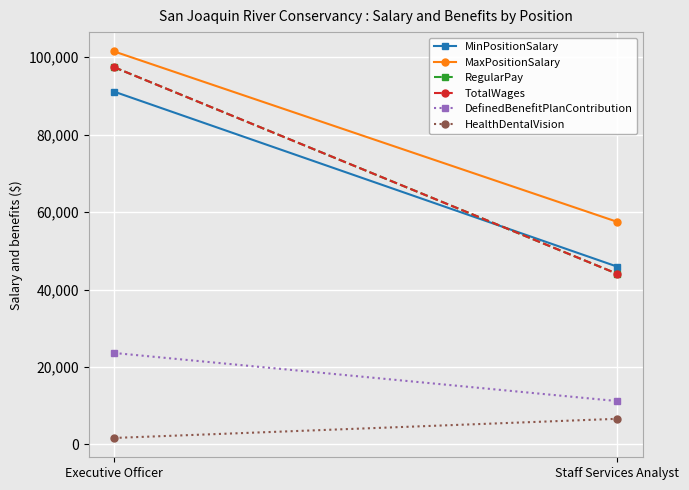

Between Executive Officer and Staff Services Analyst, which series saw the biggest shift?

RegularPay